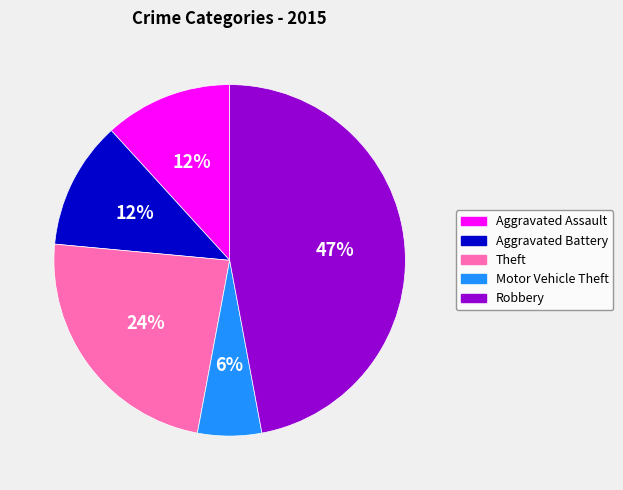

True or false: Motor Vehicle Theft accounts for 12% of the total.

False